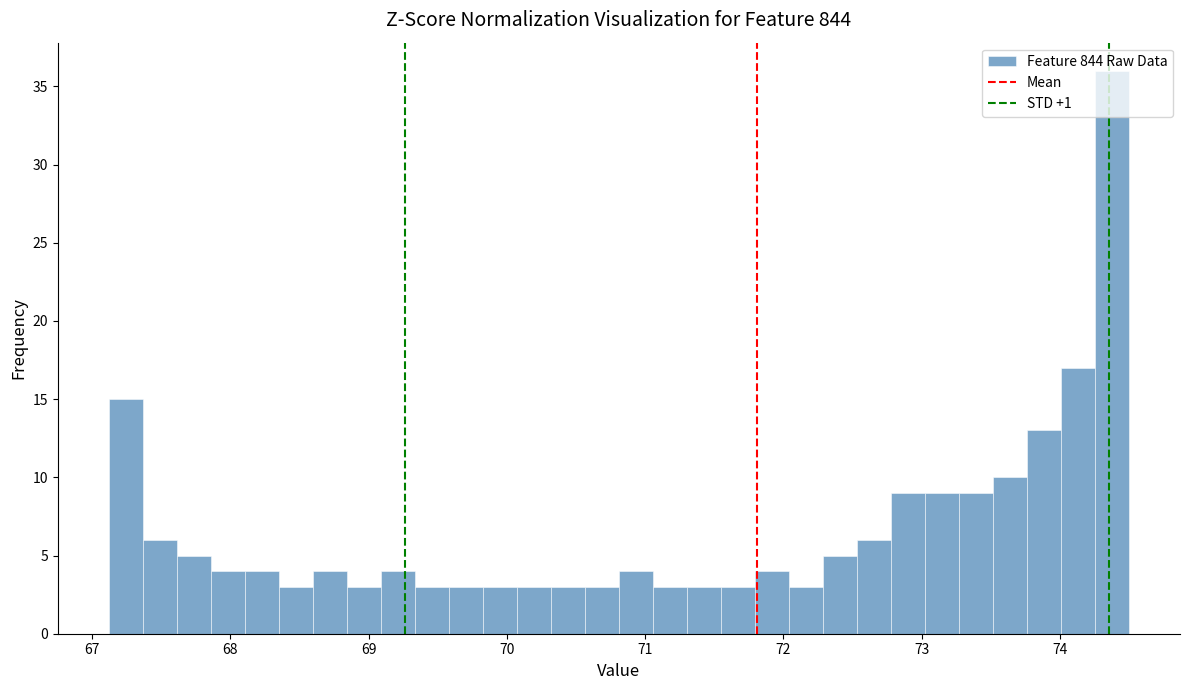

Around what value on the x-axis is the tallest bar? Give the approximate position of its centre, as read against the axis.

74.4